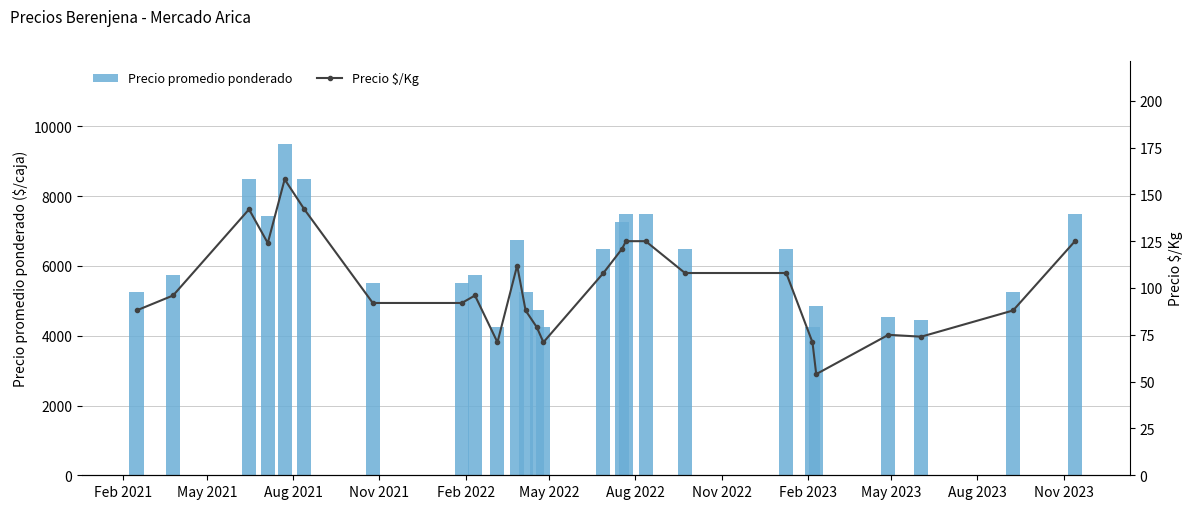

What is the lowest value of the Precio promedio ponderado series?

4250